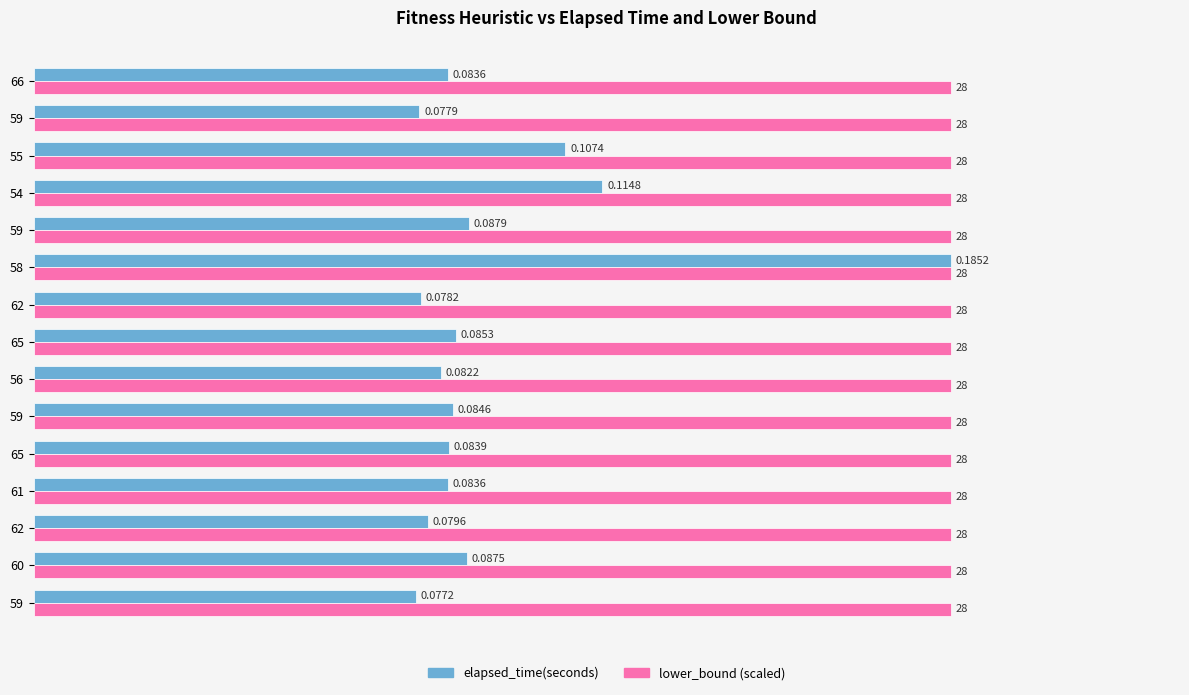

What are all the series names shown in the legend?

elapsed_time(seconds), lower_bound (scaled)